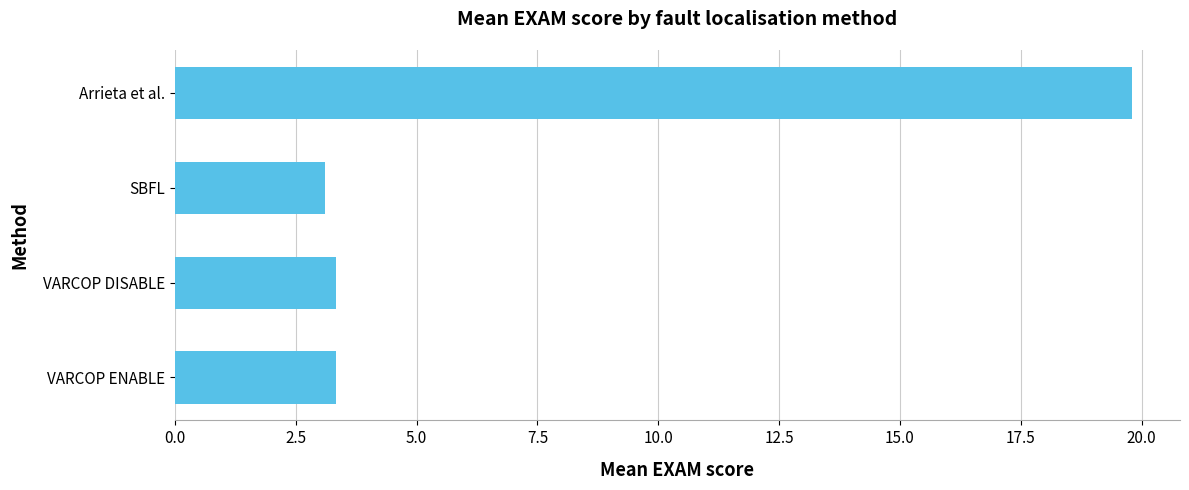

The chart shows a value of 3.3 at VARCOP ENABLE. True or false?

True